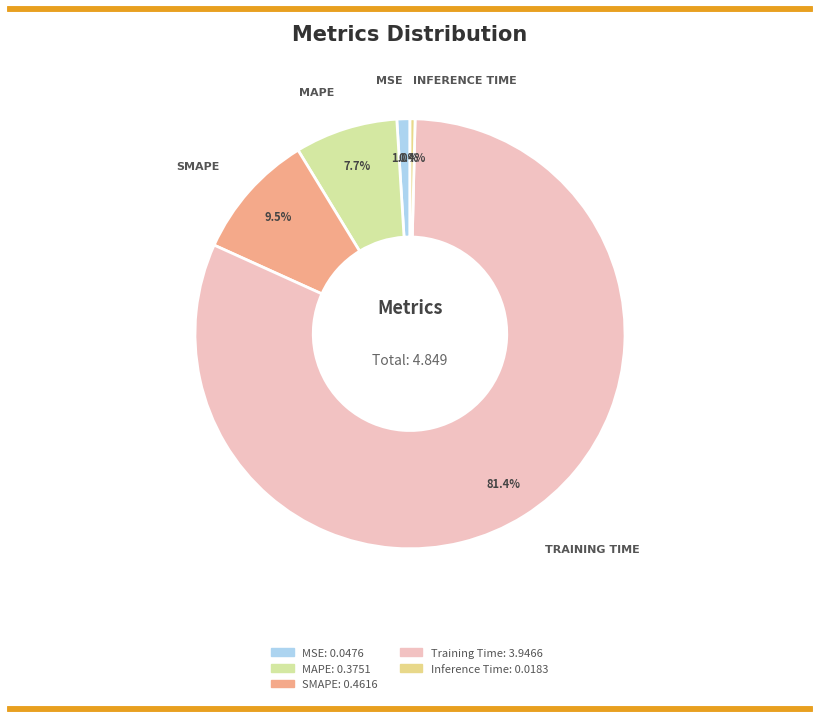

Does Training Time represent more than half of the total?

Yes